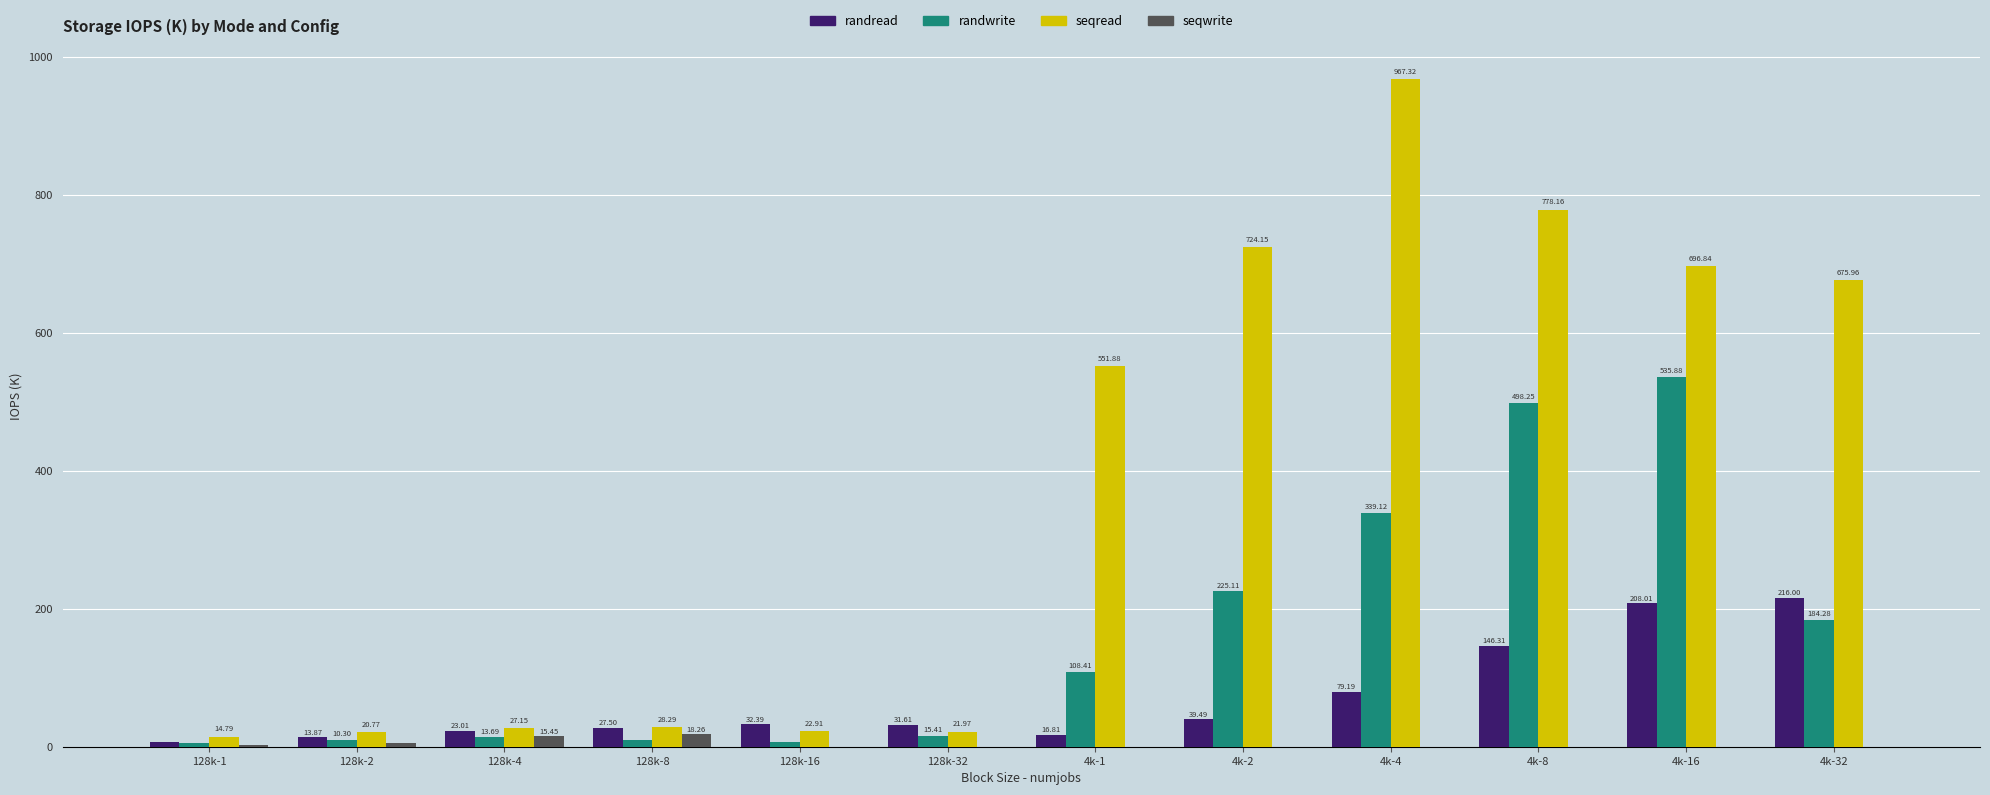

Which series changed the most between 128k-16 and 4k-16?

seqread